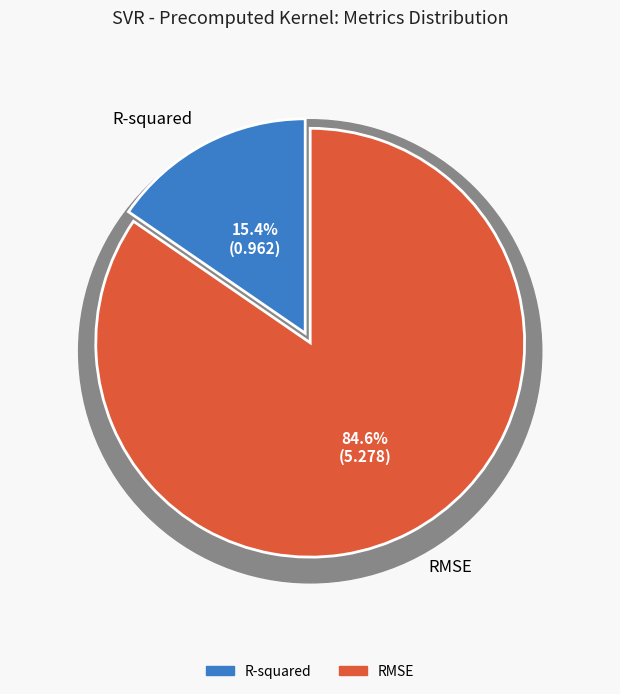

Is there any slice that represents more than half of the pie?

Yes